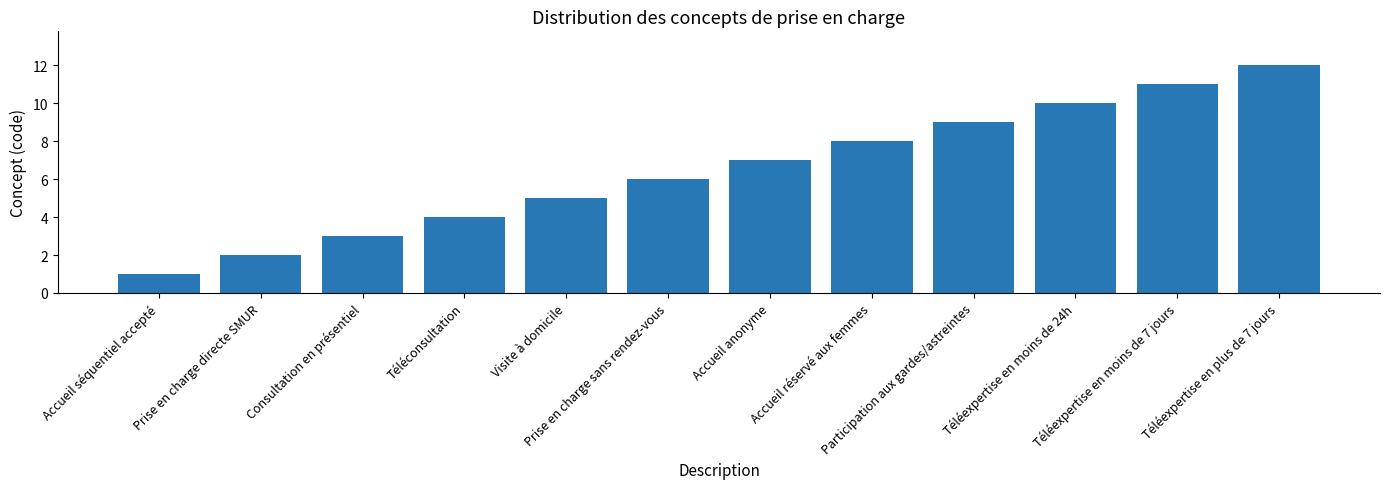

What is the difference between the maximum and second lowest values?

10